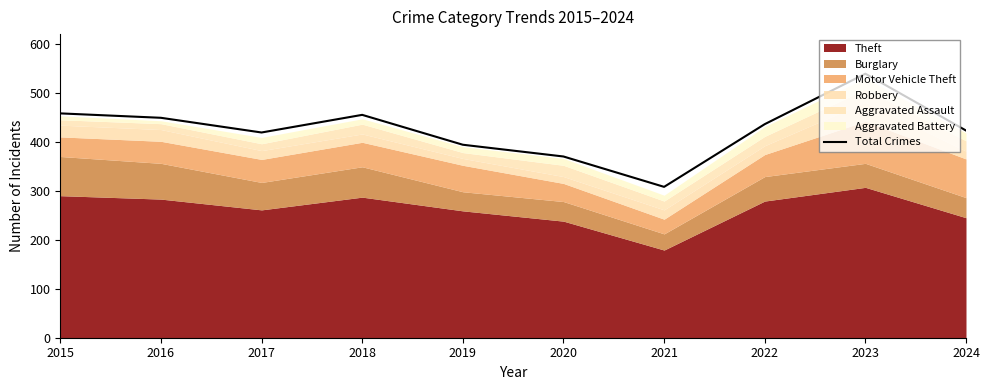

At which category does the data reach its first local valley?

2017